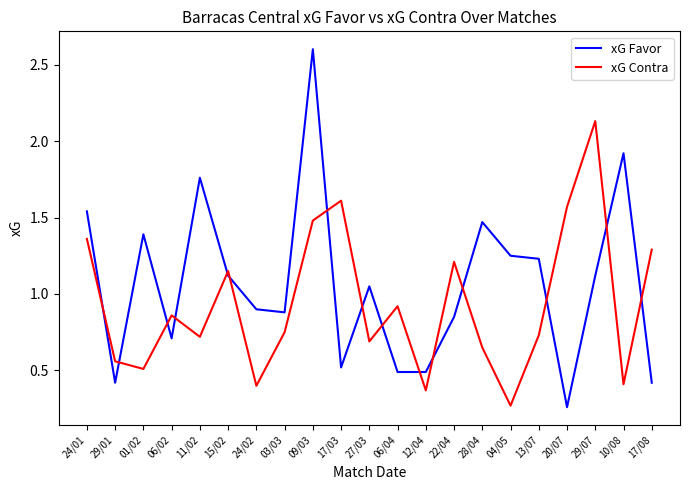

Which series has the largest total across all categories?

xG Favor